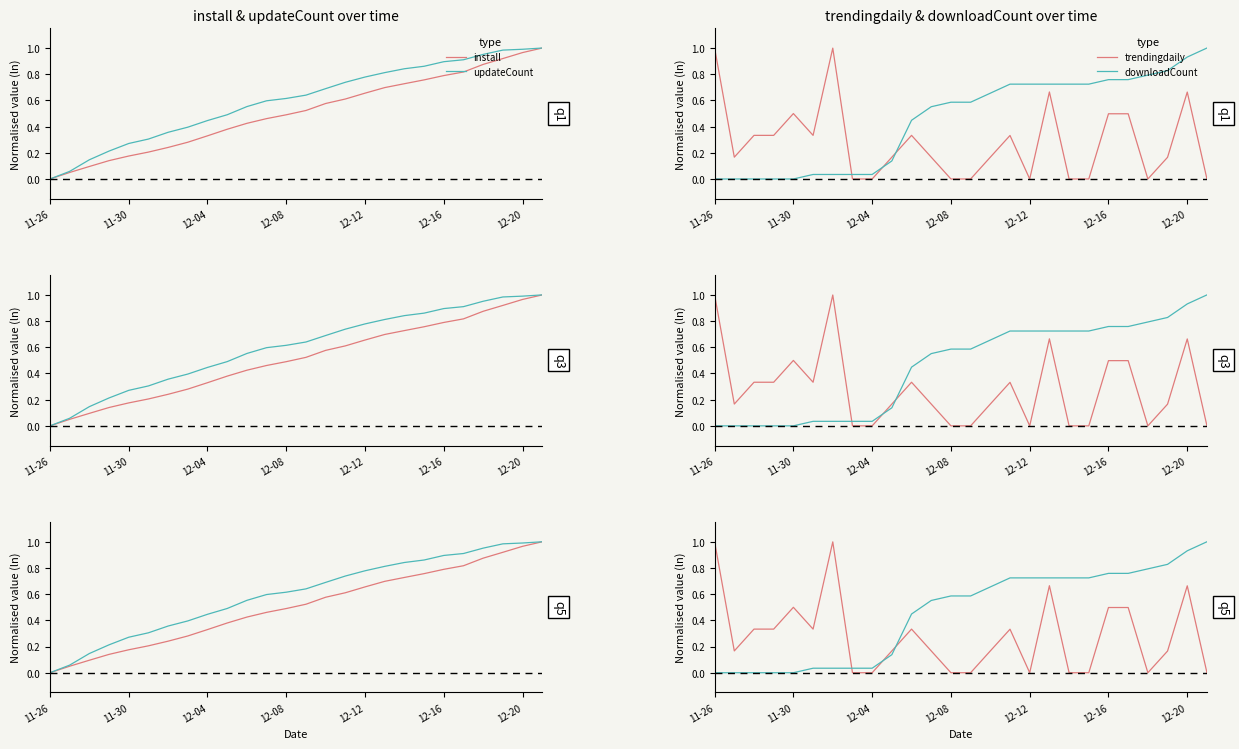

How many lines are shown in the chart?

4